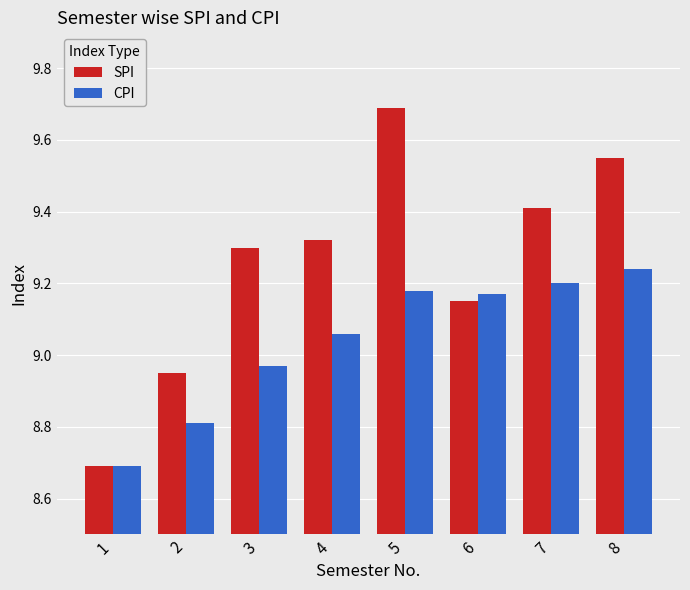

What is the sum of the CPI values at 8 and 2?

18.1